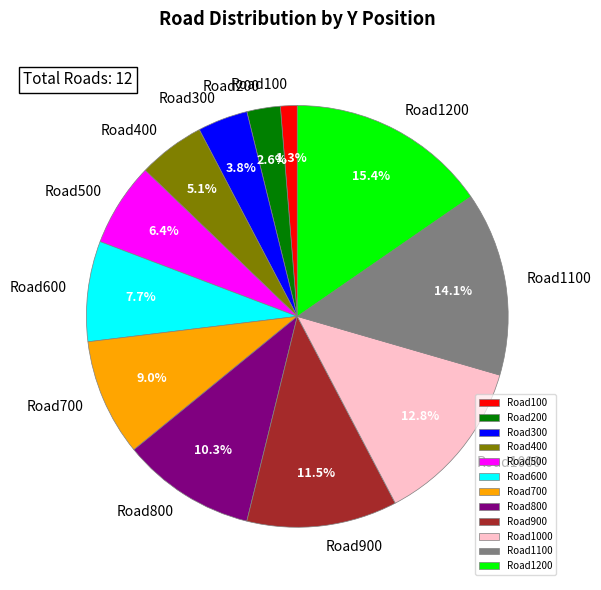

Count the number of slices in the pie.

12